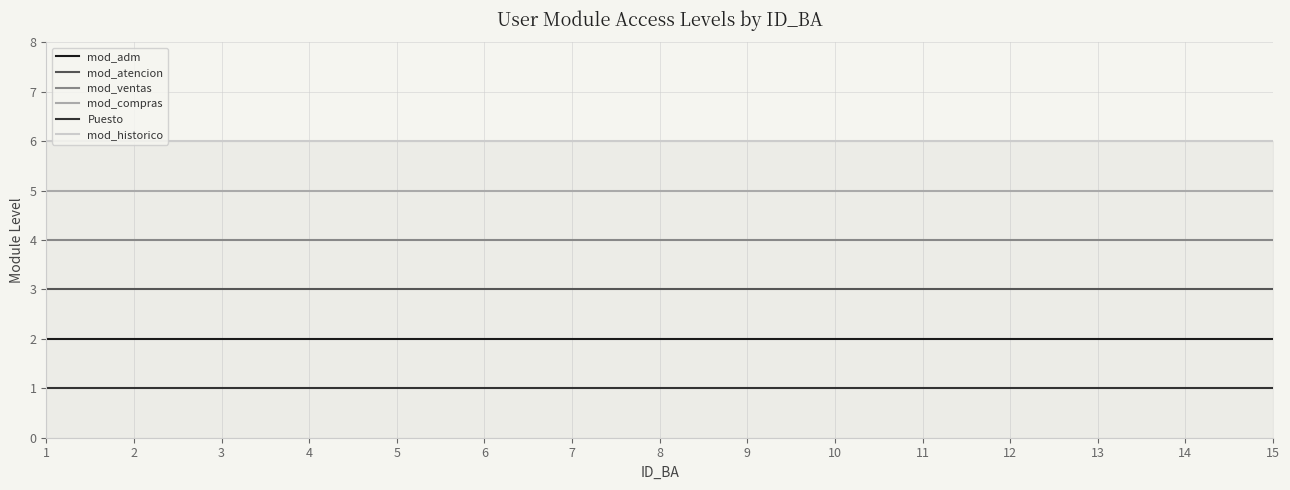

Reading right to left, list all the values displayed in this chart.

mod_adm: 2	2	2	2	2	2	2	2	2	2	2	2	2	2	2
mod_atencion: 3	3	3	3	3	3	3	3	3	3	3	3	3	3	3
mod_ventas: 4	4	4	4	4	4	4	4	4	4	4	4	4	4	4
mod_compras: 5	5	5	5	5	5	5	5	5	5	5	5	5	5	5
Puesto: 1	1	1	1	1	1	1	1	1	1	1	1	1	1	1
mod_historico: 6	6	6	6	6	6	6	6	6	6	6	6	6	6	6